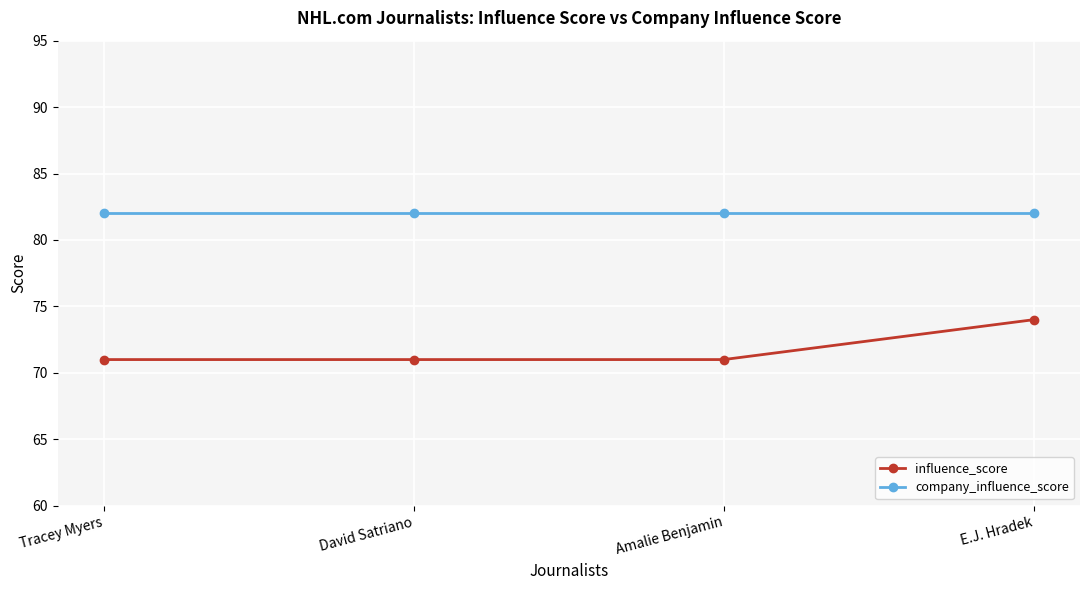

What is the lowest value of the company_influence_score series?

82